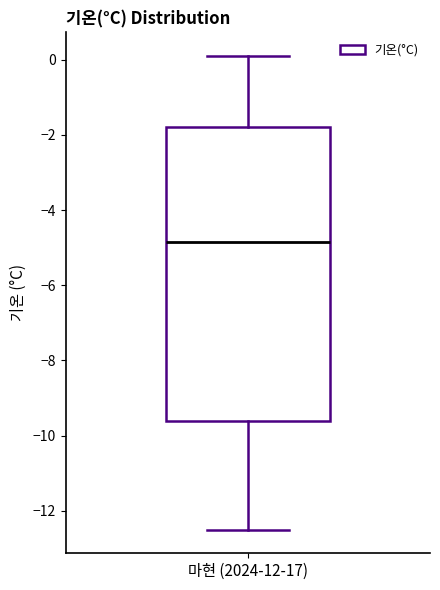

Transcribe this box plot: give where the median line is, the range the box spans, and where the two whiskers end, as read against the y-axis. The values are not printed on the chart, so give them approximately, as read against the axis.

median -4.8, box -9.6 to -1.8, whiskers -12.4 to 0.2